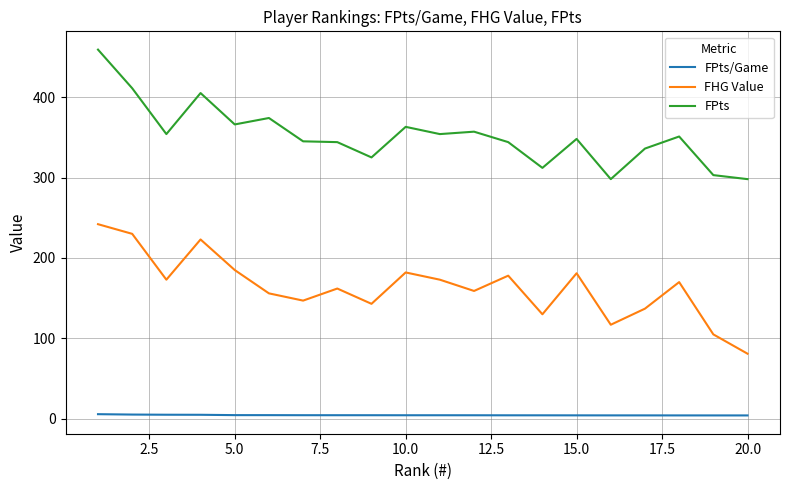

Which series has the largest total across all categories?

FPts